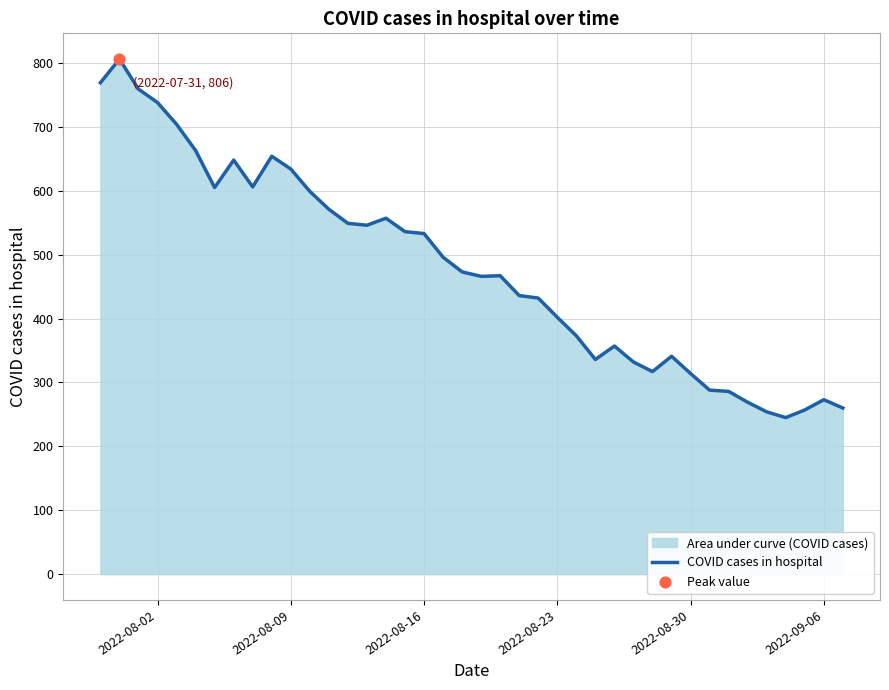

What is the smallest value displayed?

245